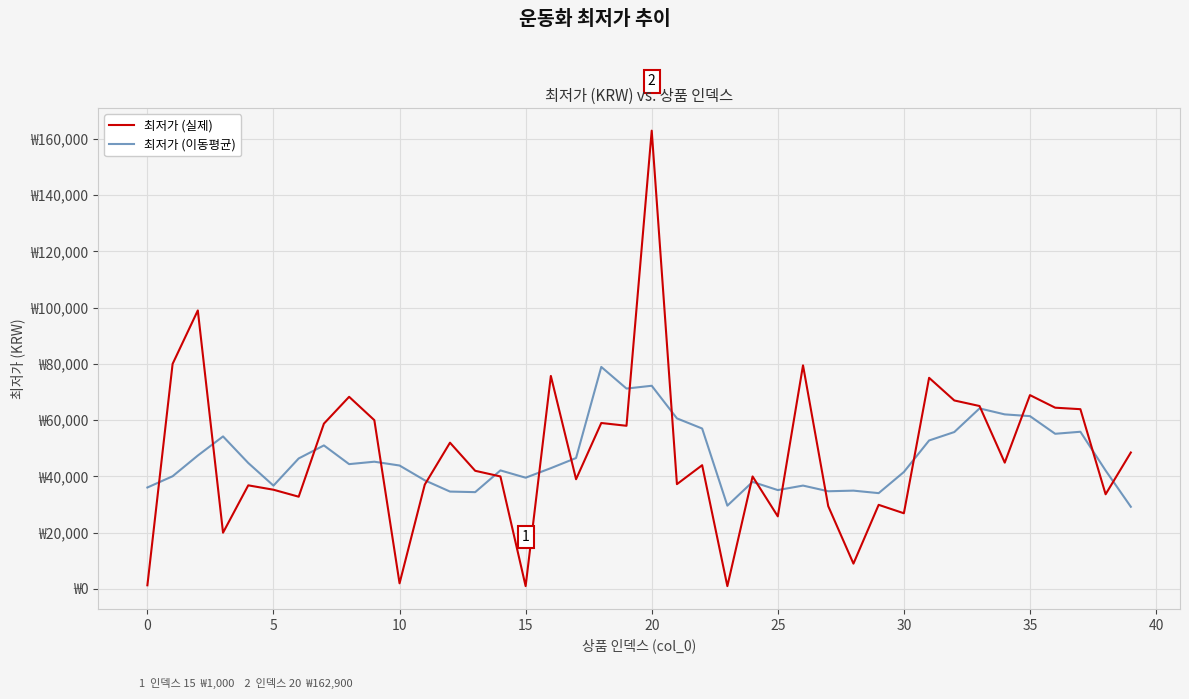

Does the chart have visible grid lines?

Yes